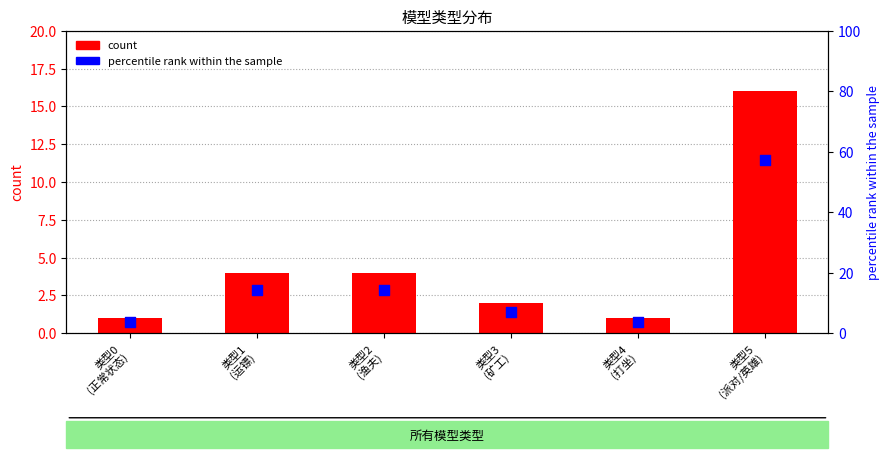

At which category is the sum across all series the highest?

类型5
(派对/英雄)